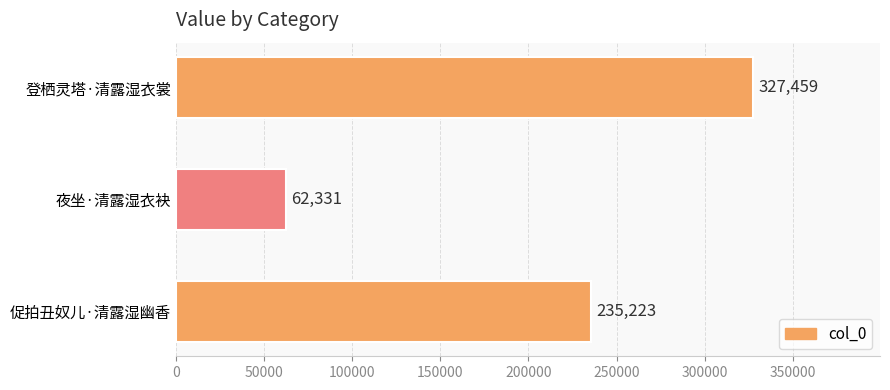

Reading bottom to top, list all the values displayed in this chart.

235223	62331	327459